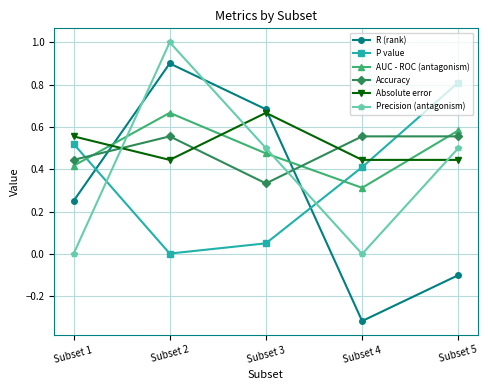

The value of AUC - ROC (antagonism) at Subset 5 is 0.1. True or false?

False